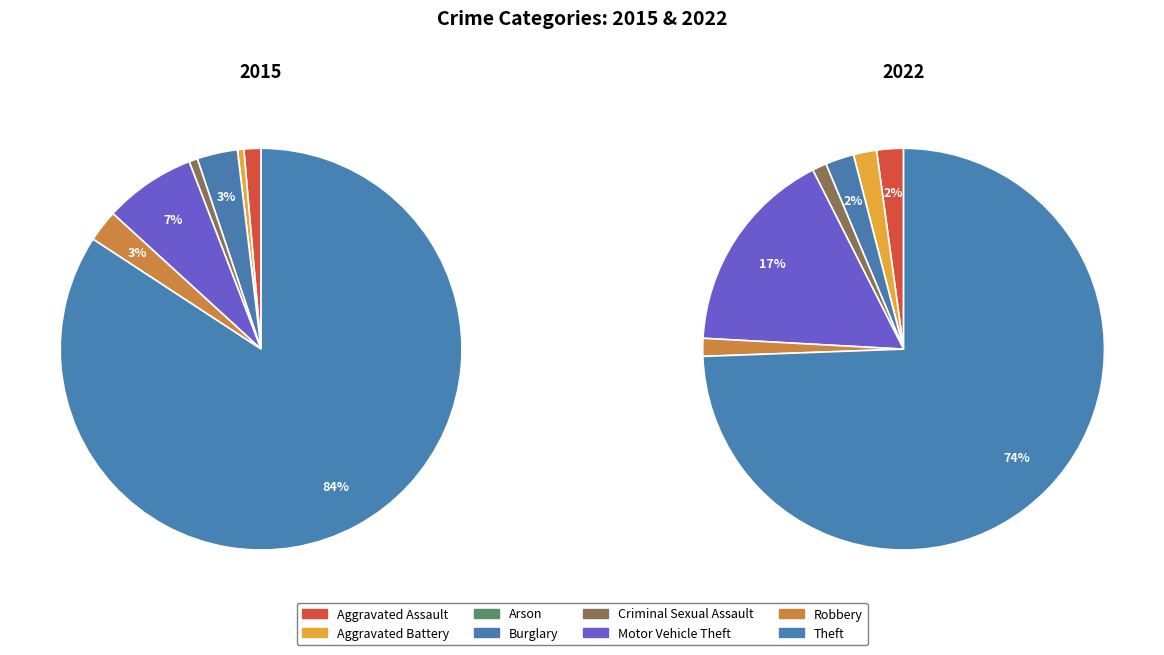

To the nearest percent, what percentage of the pie is Criminal Sexual Assault?

1%